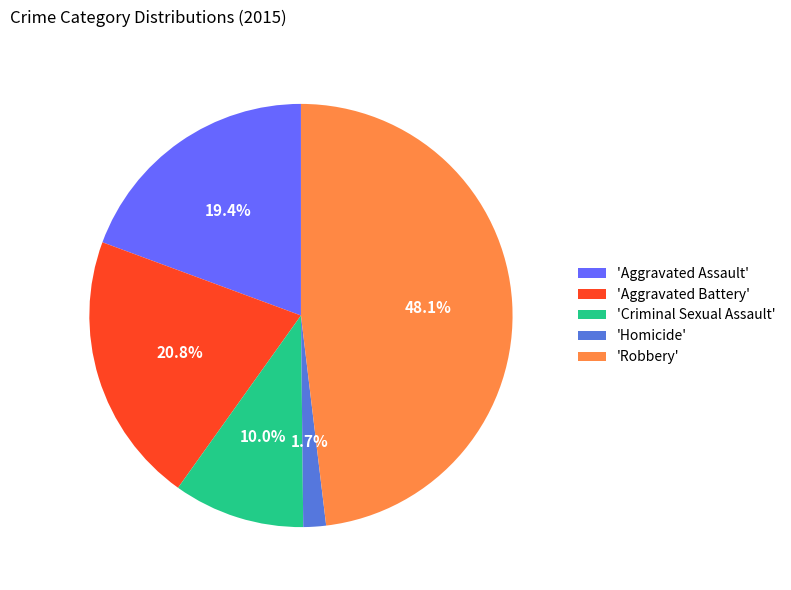

Rank the categories by value from lowest to highest.

'Homicide', 'Criminal Sexual Assault', 'Aggravated Assault', 'Aggravated Battery', 'Robbery'